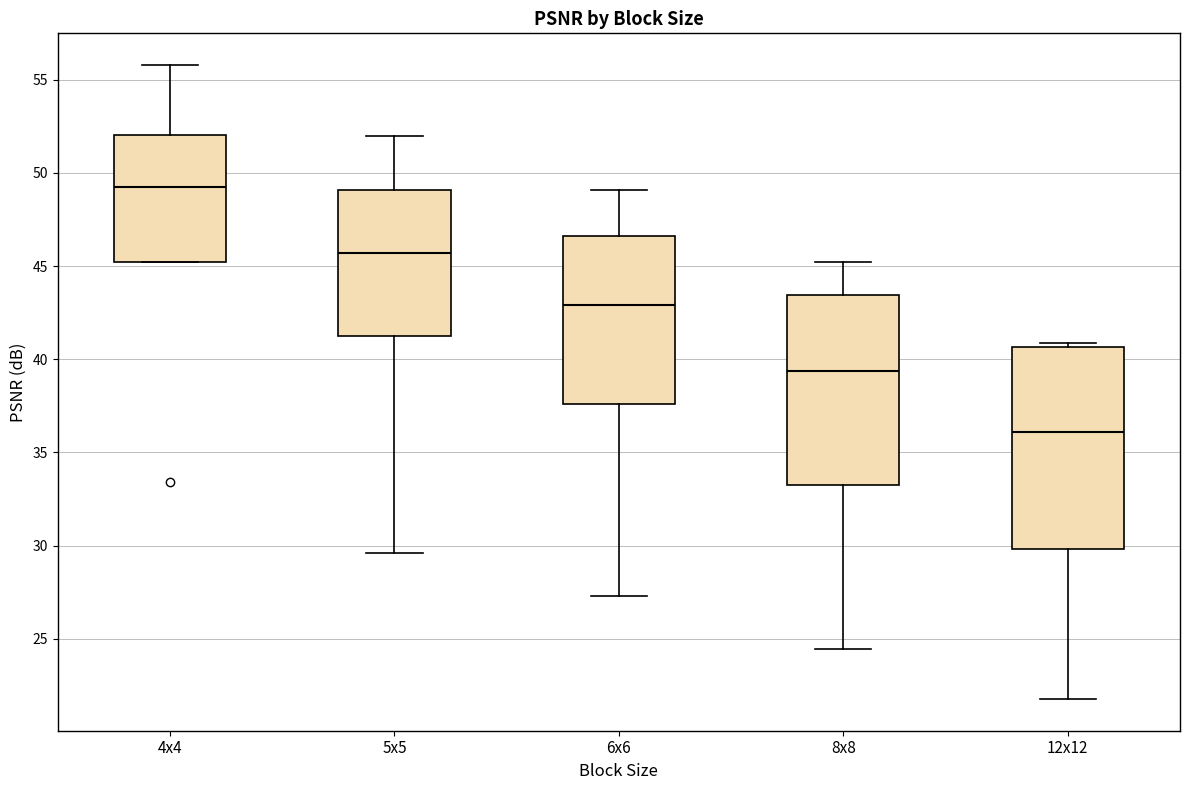

Reading left to right, read every box against the y-axis: the position of its median line, the range the box covers, and the ends of its whiskers. The values are not printed on the chart, so give them approximately, as read against the axis.

4x4: median 49.5, box 45.0 to 52.0, whiskers 45.0 to 56.0
5x5: median 45.5, box 41.0 to 49.0, whiskers 29.5 to 52.0
6x6: median 43.0, box 37.5 to 46.5, whiskers 27.5 to 49.0
8x8: median 39.5, box 33.5 to 43.5, whiskers 24.5 to 45.0
12x12: median 36.0, box 30.0 to 40.5, whiskers 22.0 to 41.0